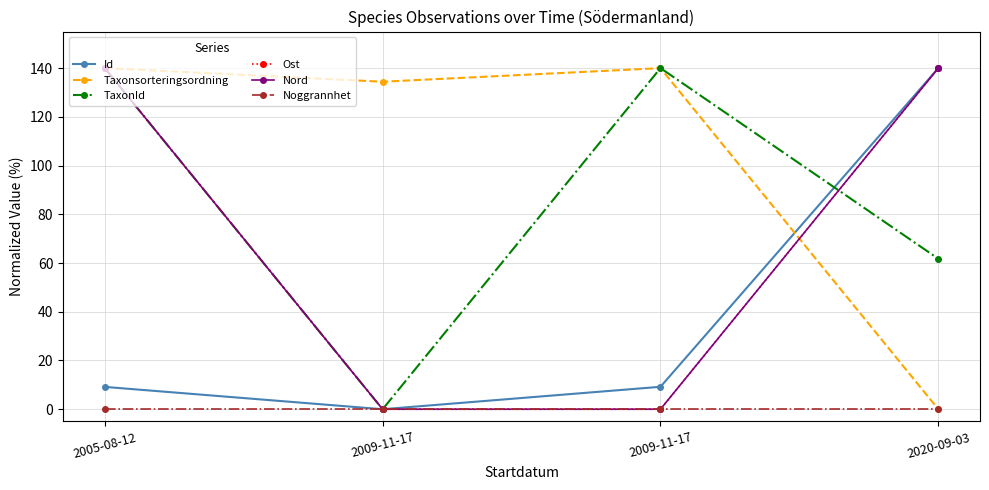

True or false: Id and Noggrannhet intersect in this chart.

False